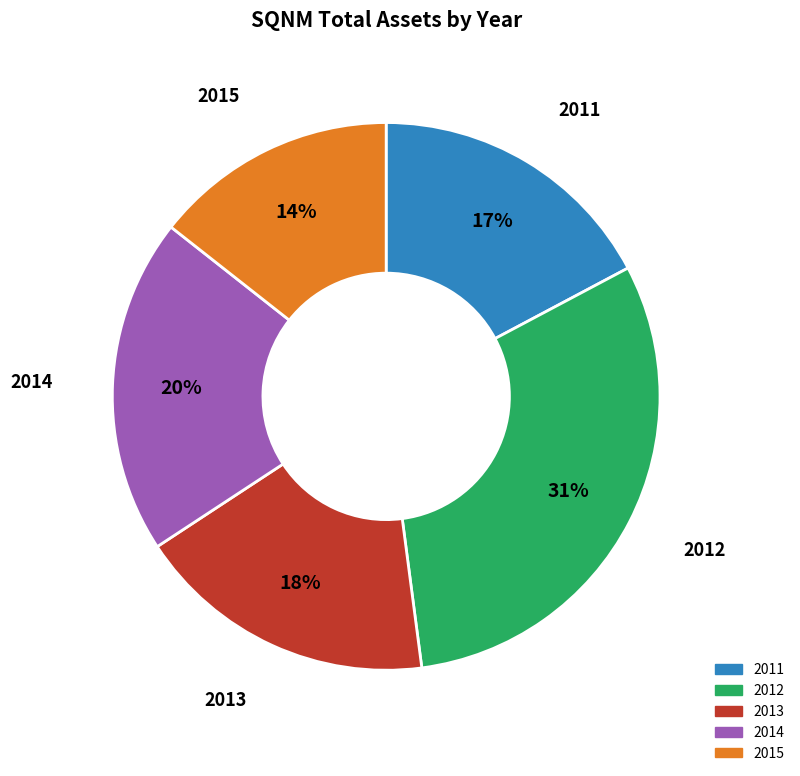

Is it true that 2014 is 30% of the pie?

False